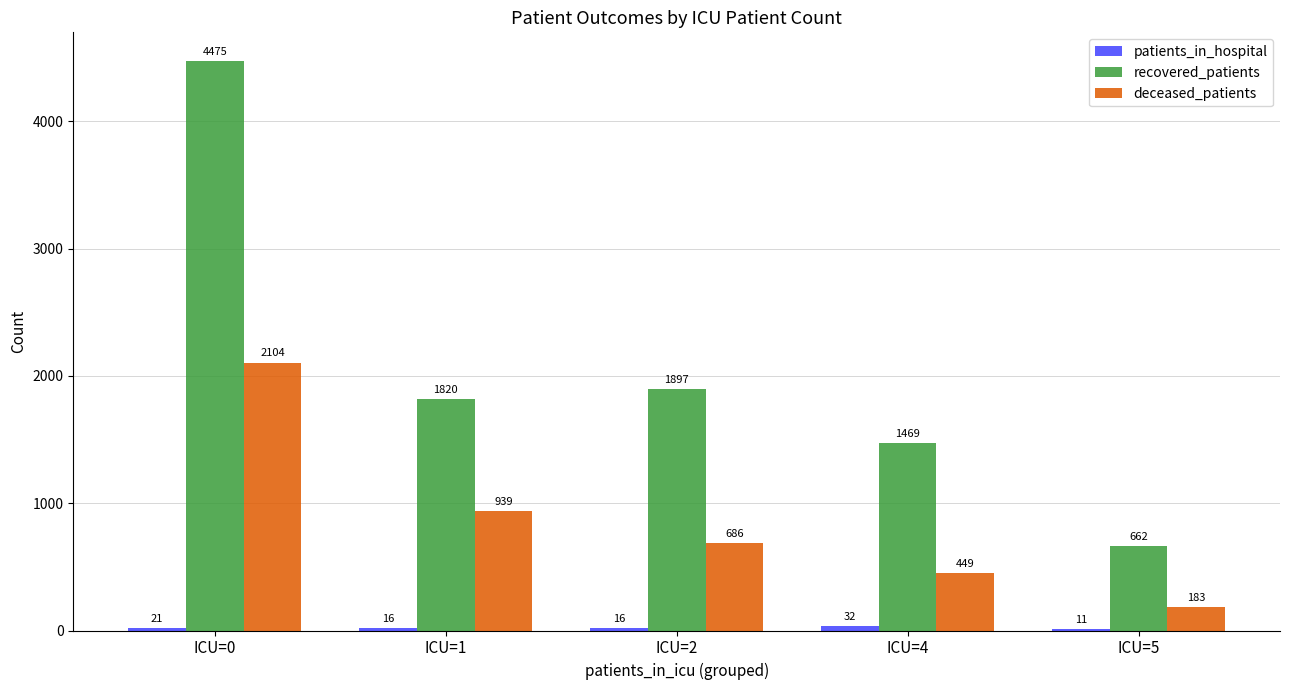

Is it true that recovered_patients equals 327 at ICU=5?

False